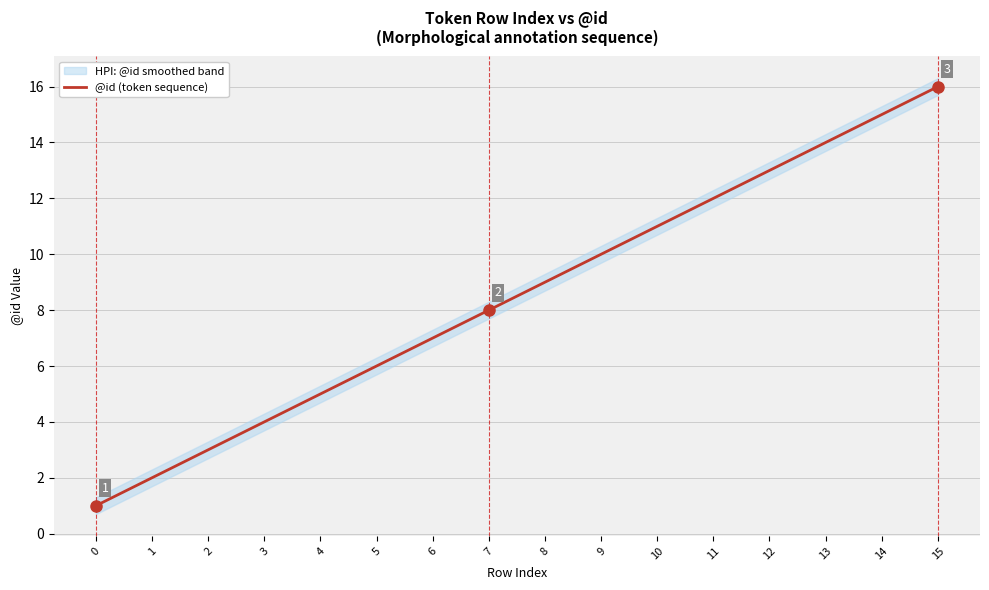

Reading left to right, transcribe all the data shown in this chart.

0=1	1=2	2=3	3=4	4=5	5=6	6=7	7=8	8=9	9=10	10=11	11=12	12=13	13=14	14=15	15=16